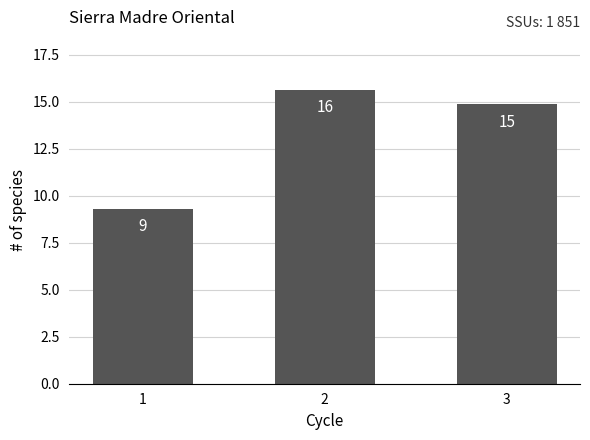

Does the chart contain any negative values?

No